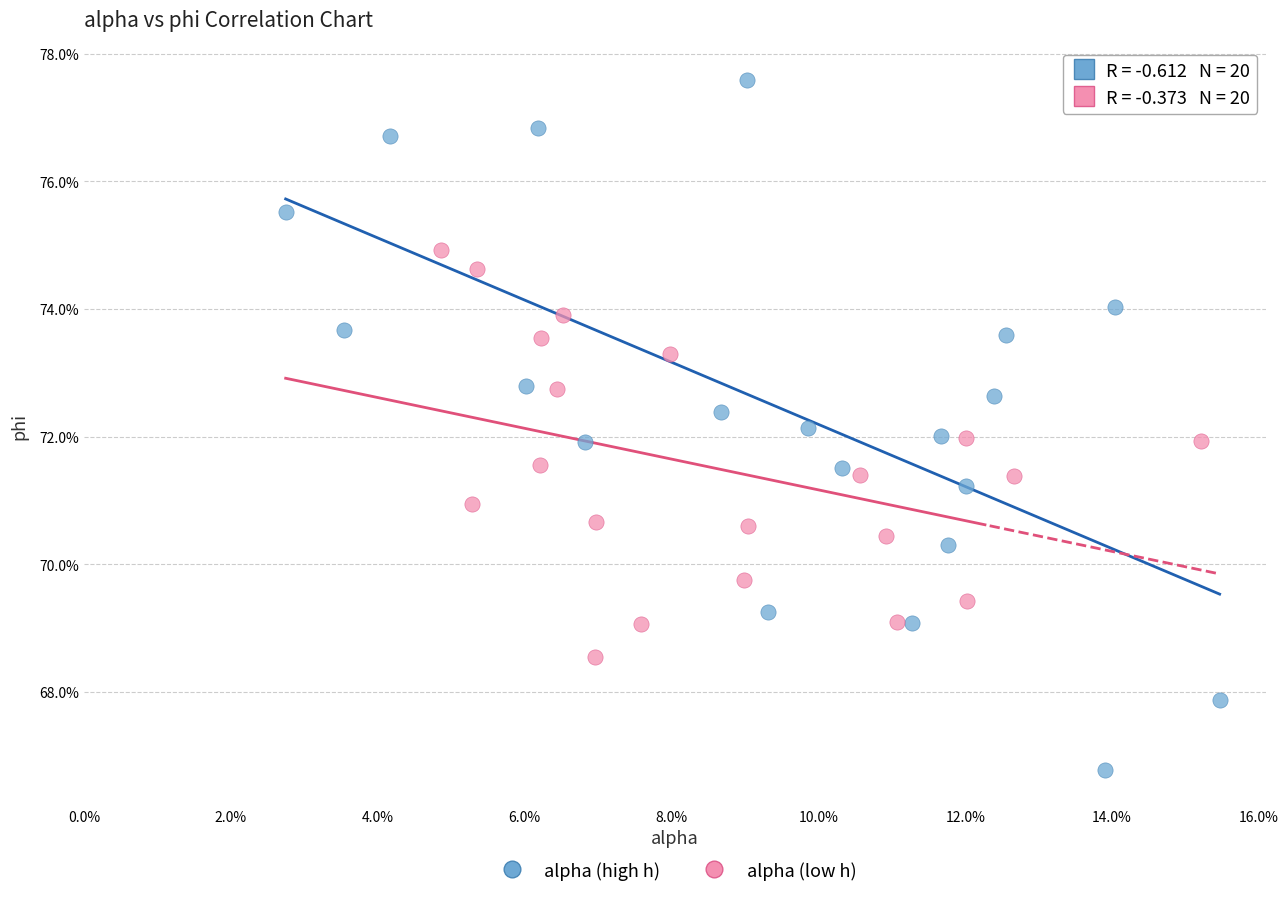

Which series has the largest Y range (max minus min)?

alpha (high h)